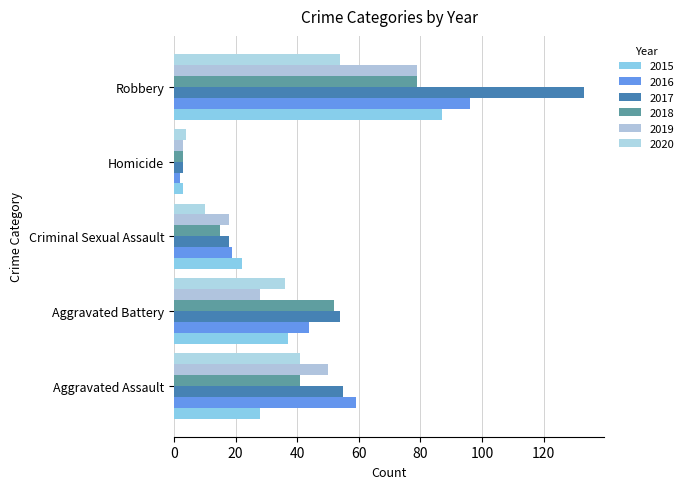

True or false: 2015 has a value of 28 at Aggravated Assault.

True